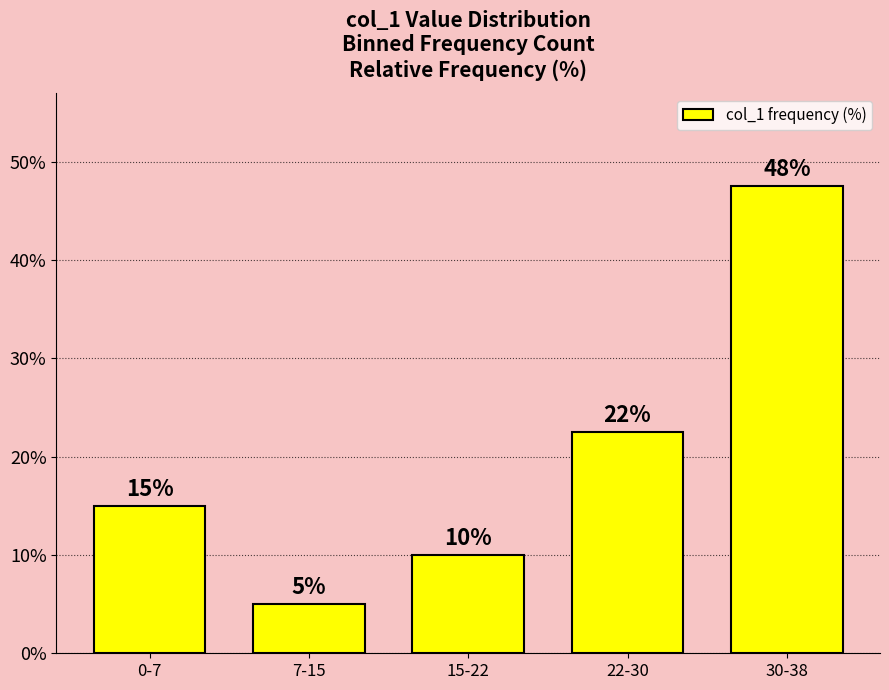

Read the value at 7-15.

5.0